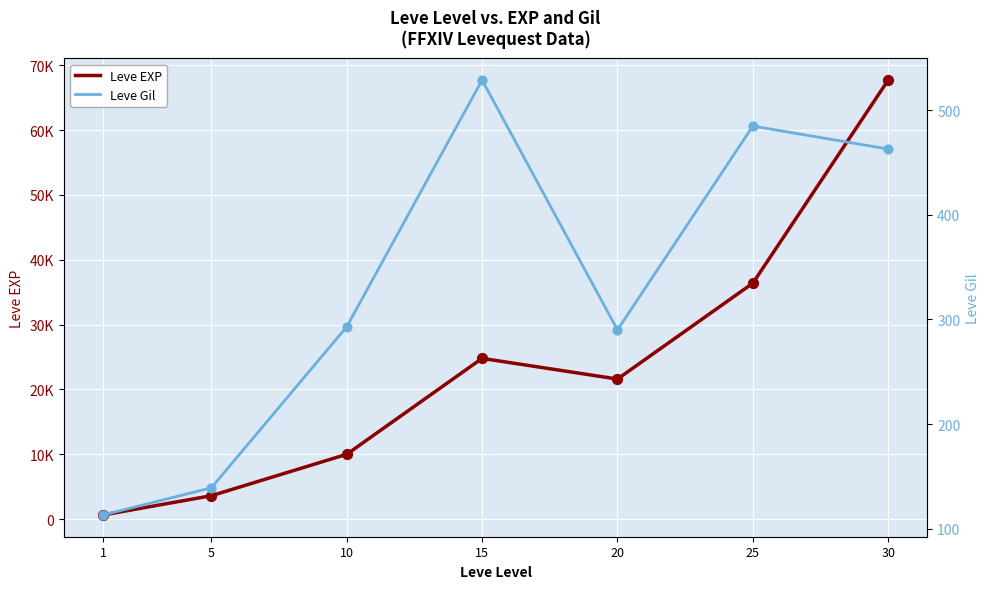

Which series has the largest Y range (max minus min)?

Leve EXP